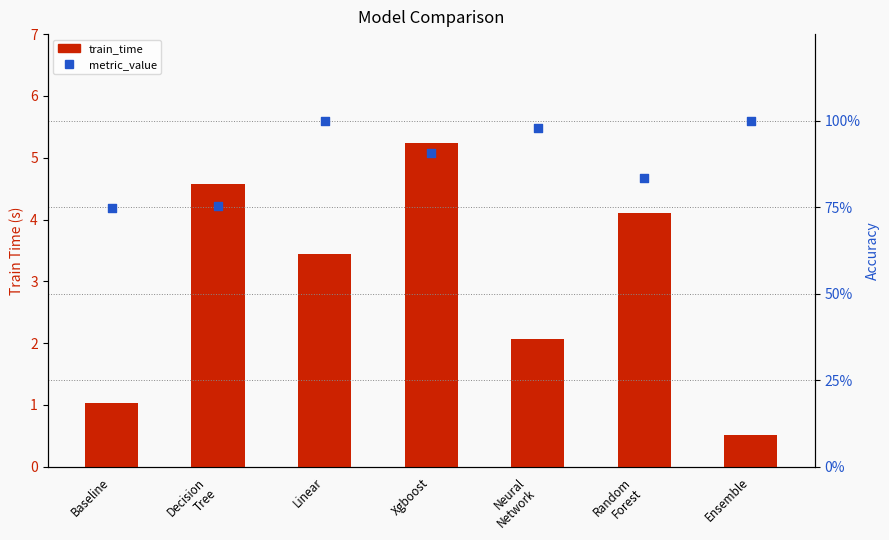

Is the value of train_time at Linear greater than the value of metric_value at Linear?

Yes